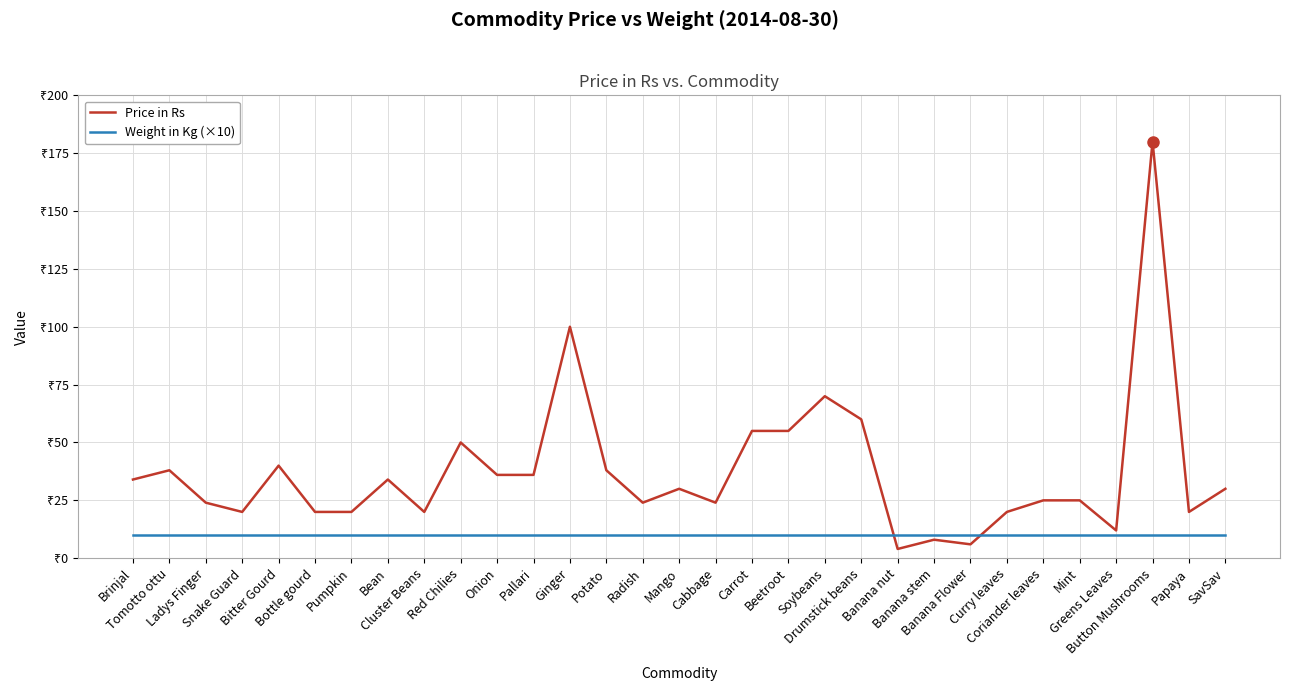

What are all the series names shown in the legend?

Price in Rs, Weight in Kg (×10)